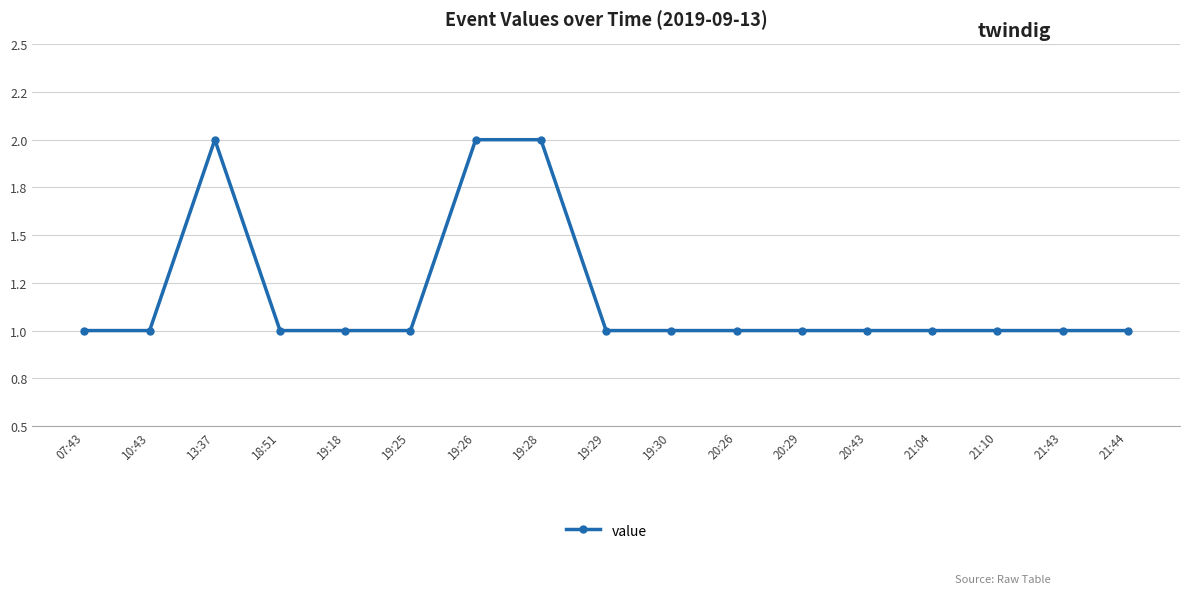

Rank the categories by value from lowest to highest.

07:43, 10:43, 18:51, 19:18, 19:25, 19:29, 19:30, 20:26, 20:29, 20:43, 21:04, 21:10, 21:43, 21:44, 13:37, 19:26, 19:28